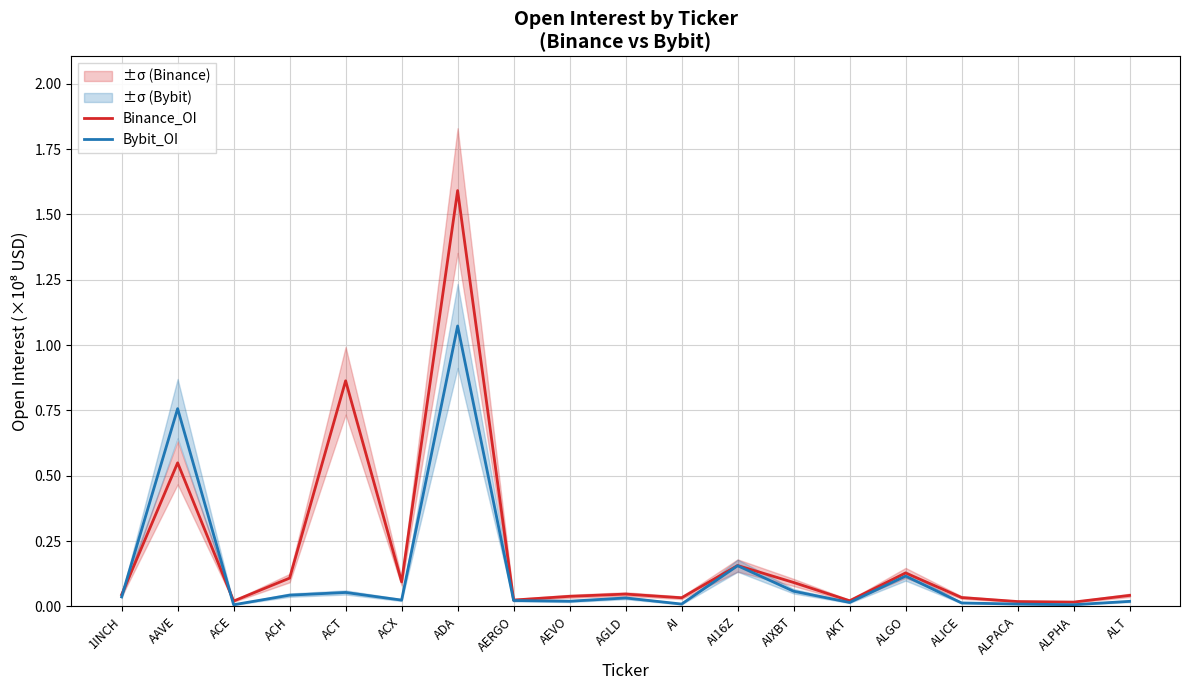

What is the label of the 14th point from the right?

ACX